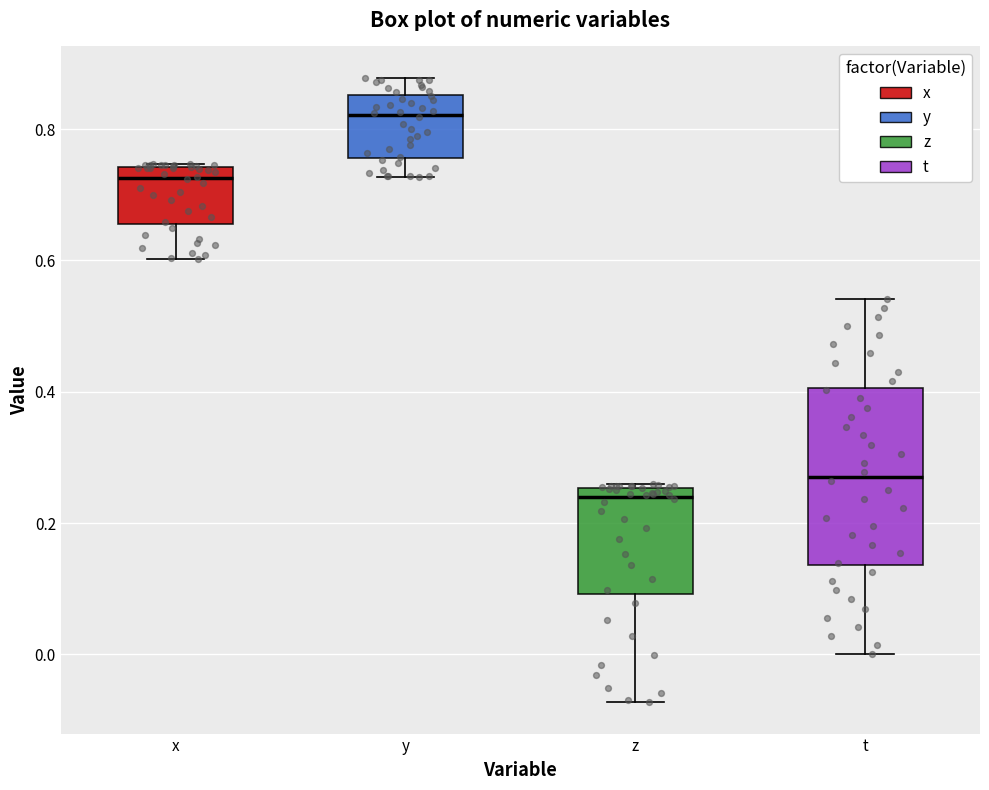

Which box has the lowest median line?

z